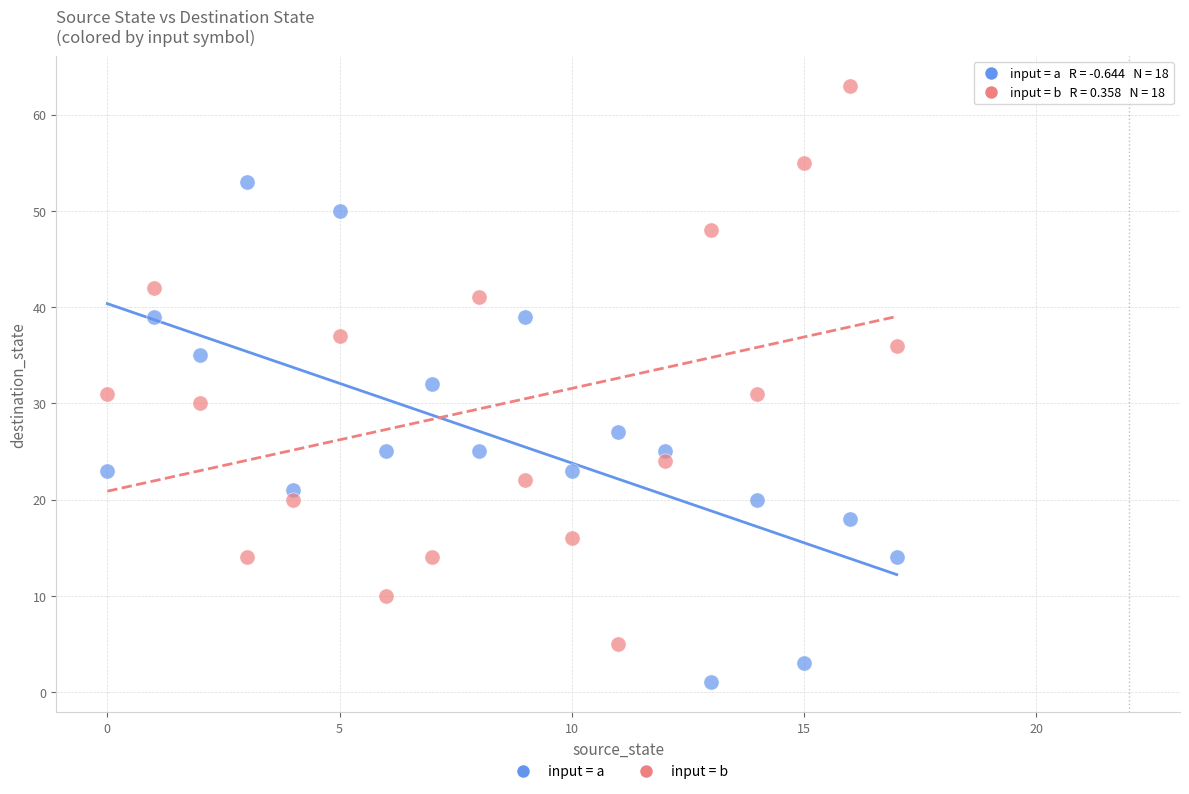

In the input = b series, what Y value is closest to 34?

36